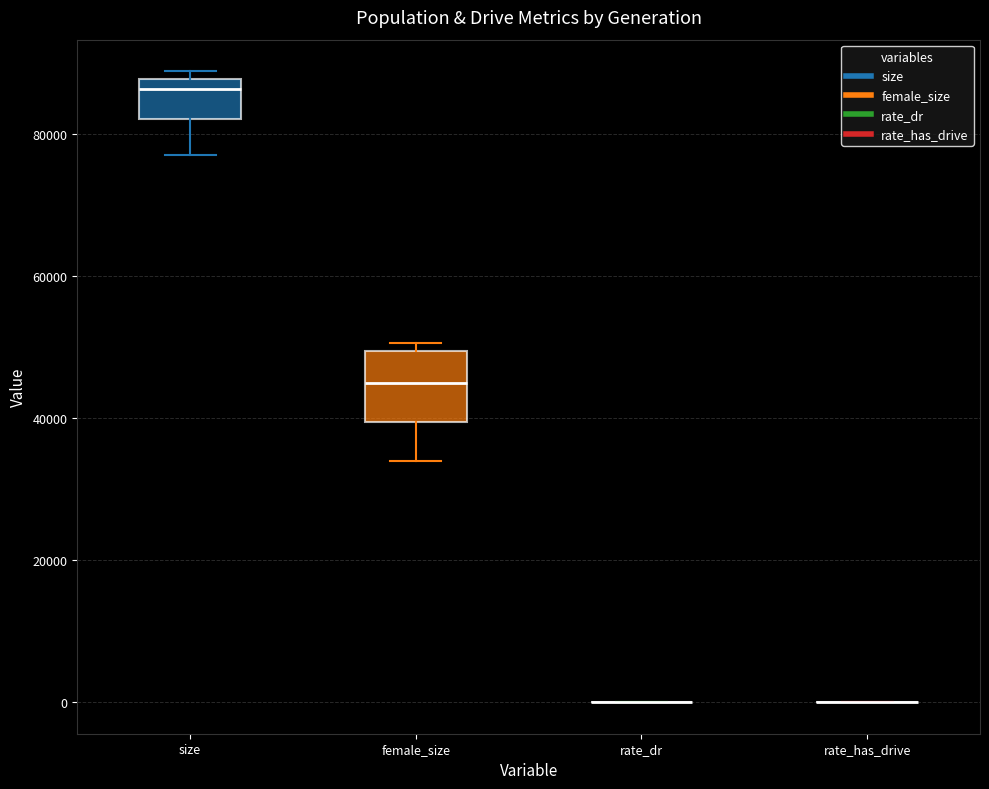

Comparing the boxes themselves (not the whiskers), which one is the tallest?

female_size